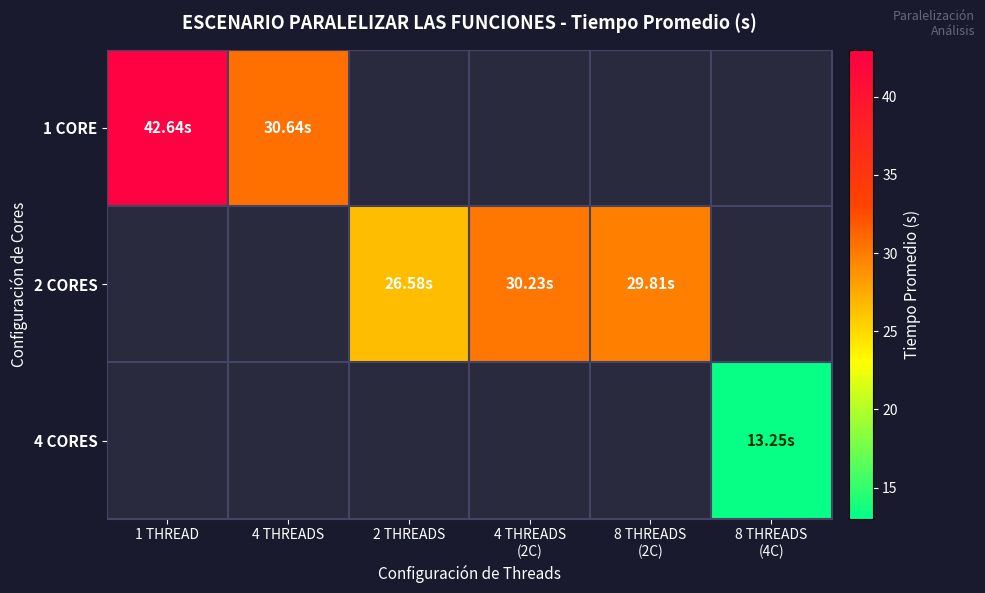

How many series are shown in this chart?

3